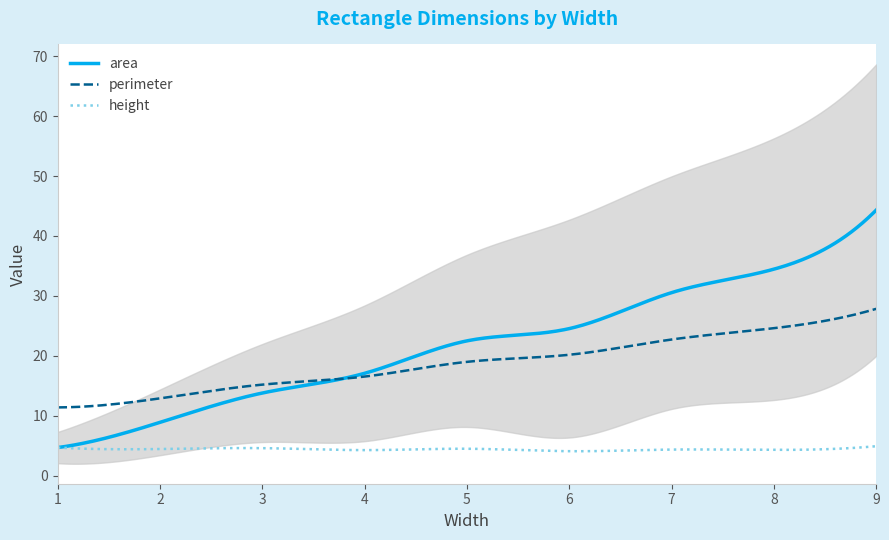

Does the chart display data point markers on the line(s)?

No